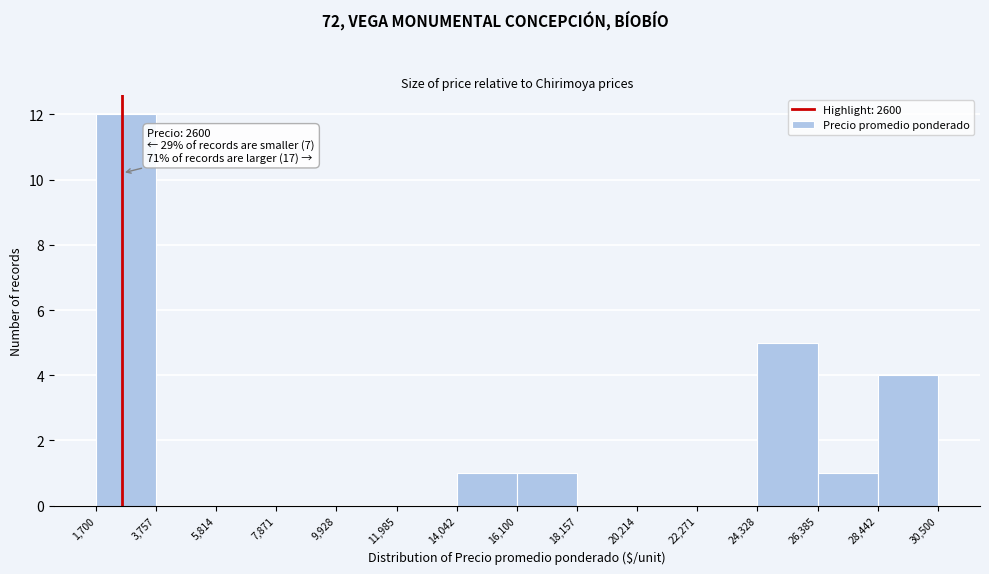

Which range on the x-axis has the tallest bar?

1,700 to 3,757